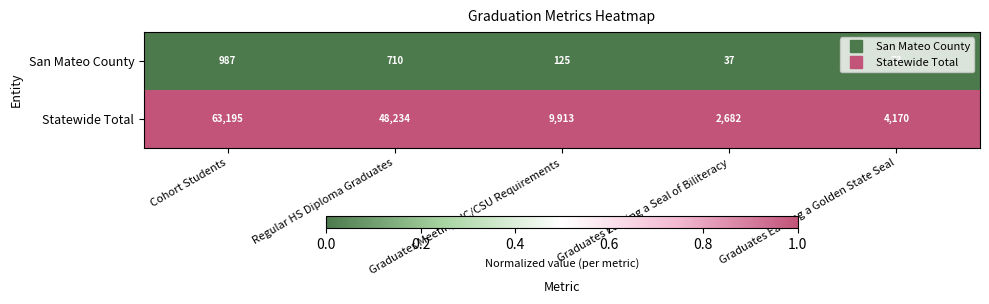

Which series has the largest total across all categories?

Statewide Total